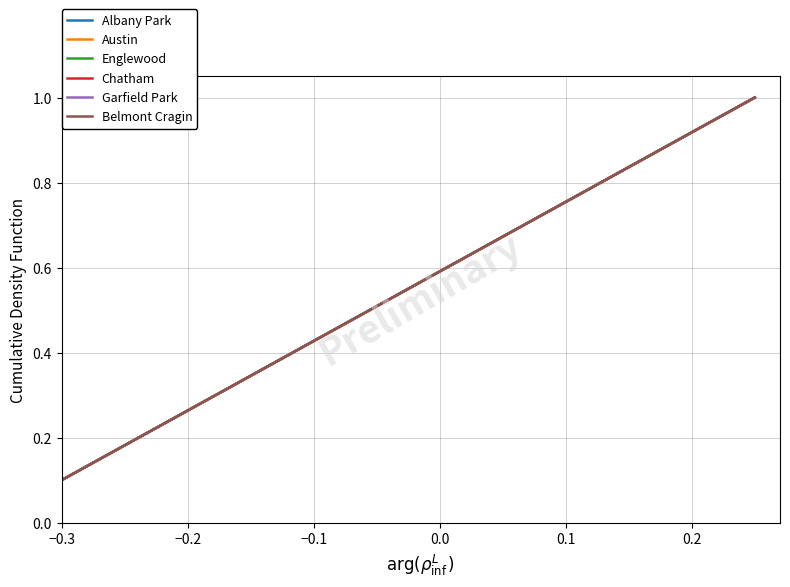

What is the highest value of the Belmont Cragin series?

1.0